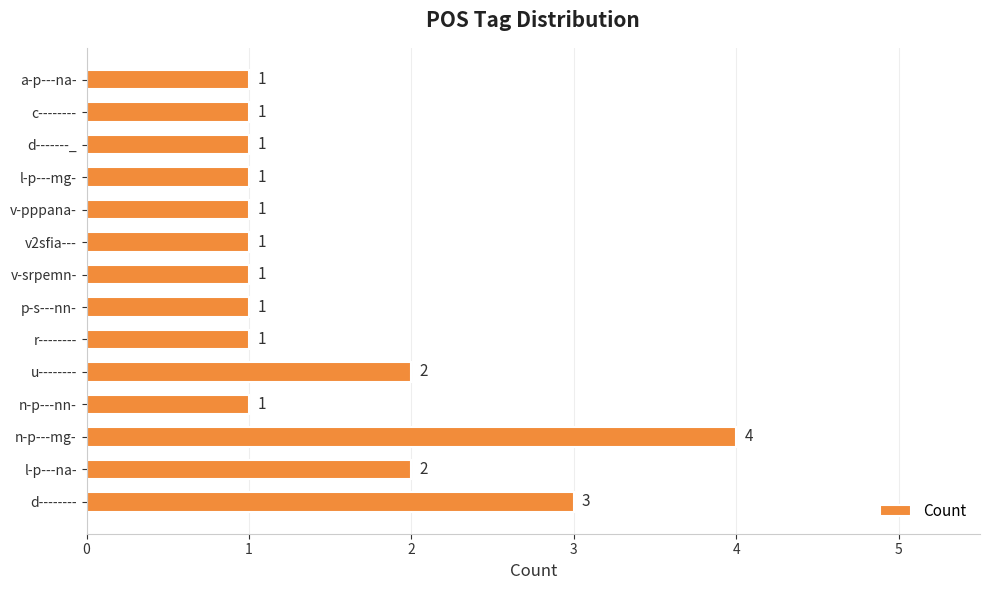

Reading top to bottom, extract all data points from this chart.

a-p---na-=1	c--------=1	d-------_=1	l-p---mg-=1	v-pppana-=1	v2sfia---=1	v-srpemn-=1	p-s---nn-=1	r--------=1	u--------=2	n-p---nn-=1	n-p---mg-=4	l-p---na-=2	d--------=3